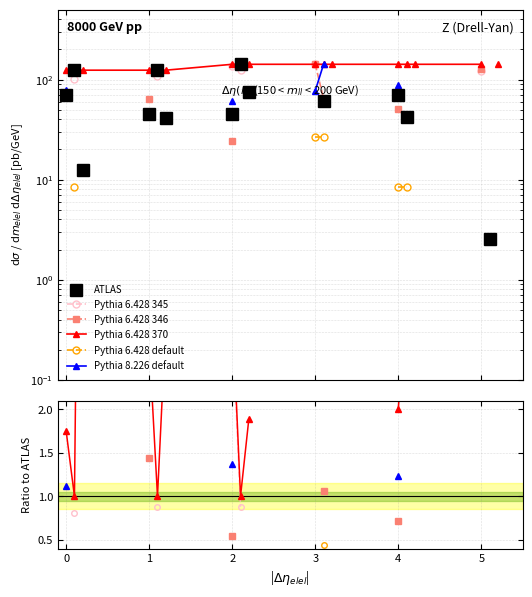

True or false: Pythia 6.428 345 and Pythia 6.428 346 intersect in this chart.

False